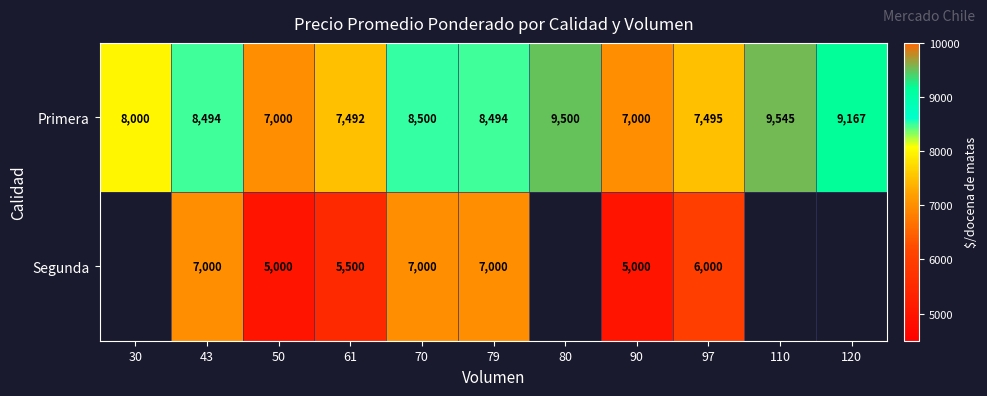

True or false: Segunda has a value of 3727.9 at 97.

False